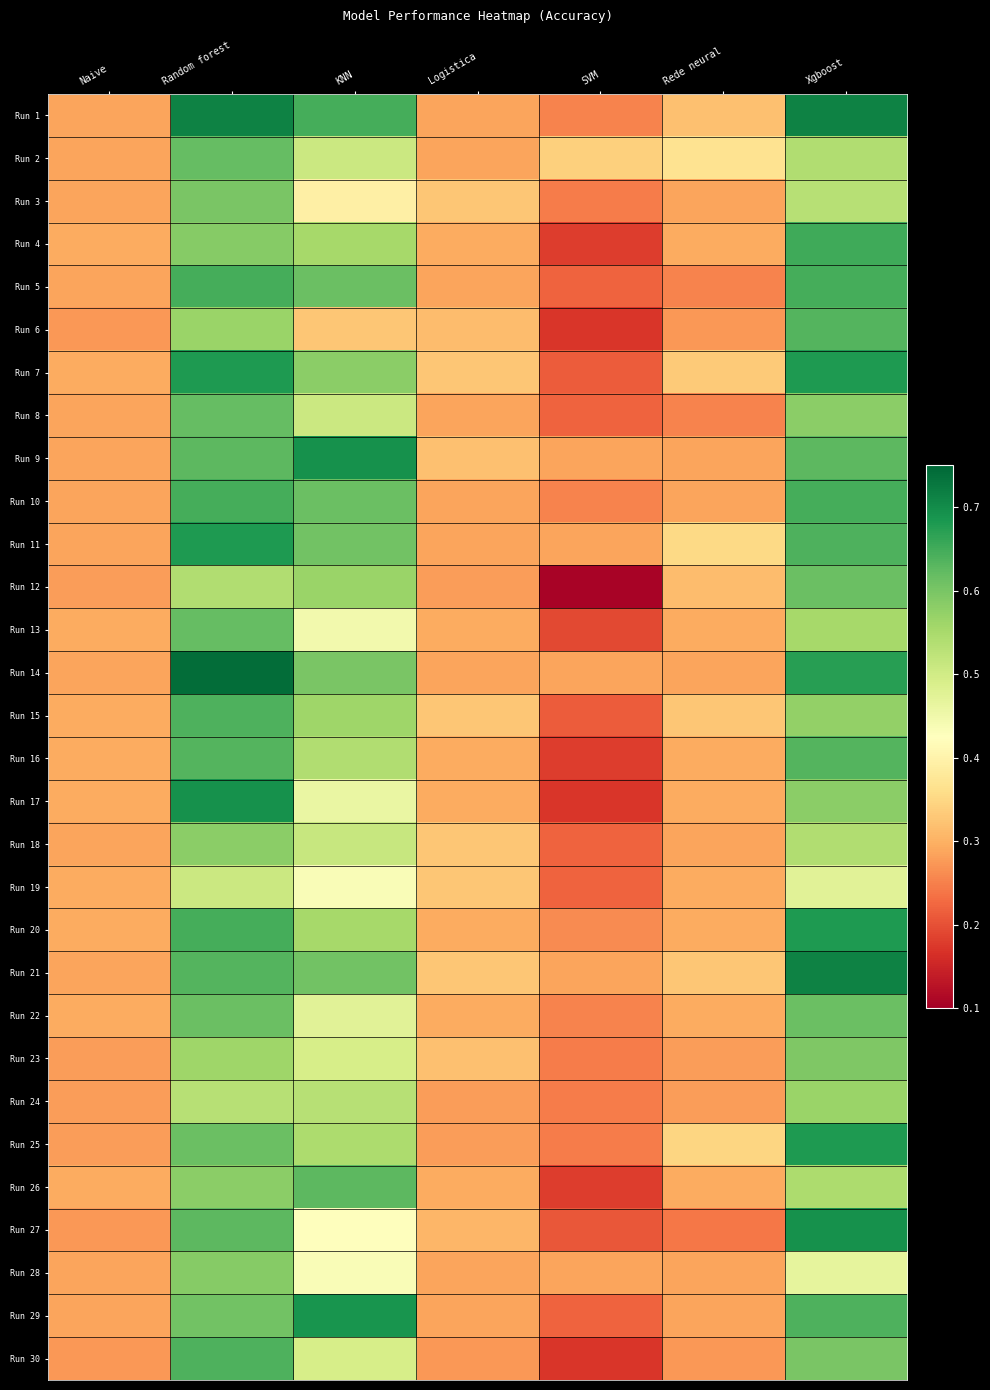

At which category is the sum across all series the highest?

Random forest